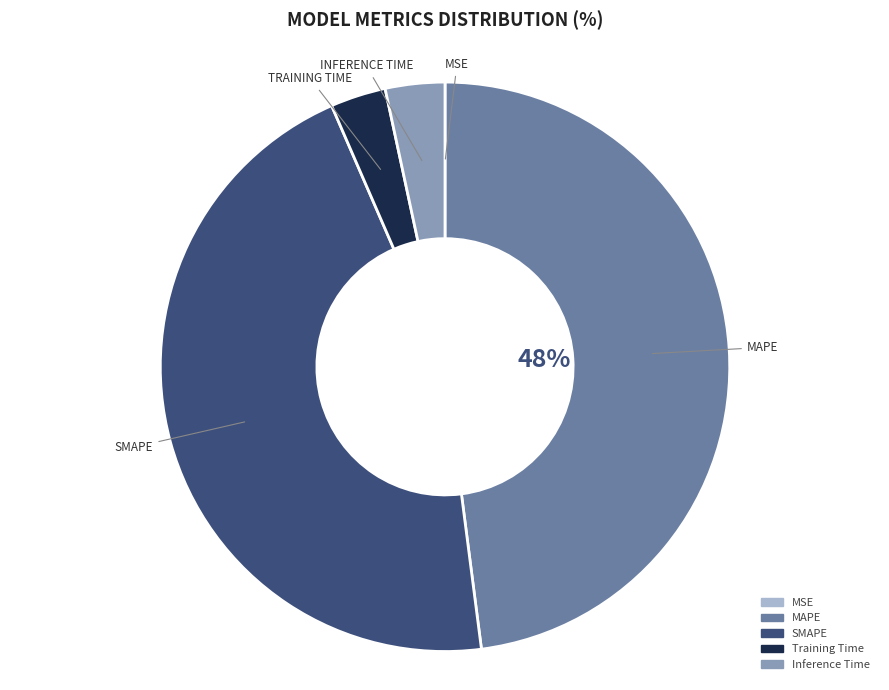

Is the sum of SMAPE and Inference Time greater than half?

No